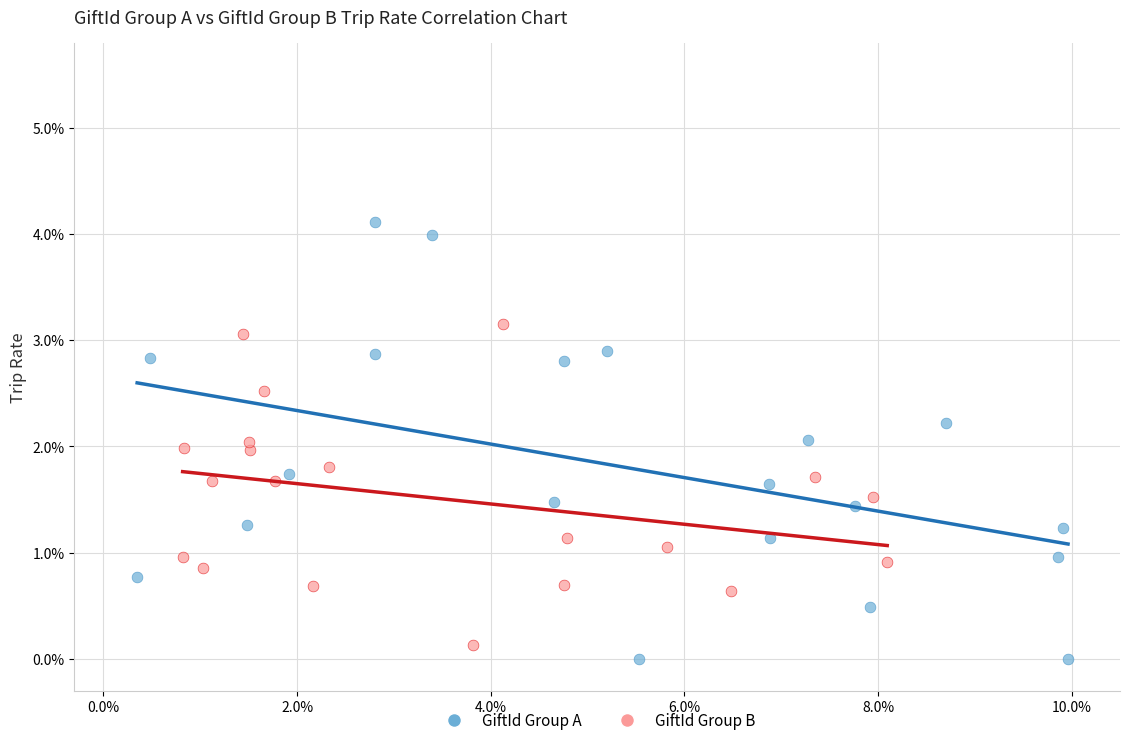

Which series has the largest Y range (max minus min)?

GiftId Group A